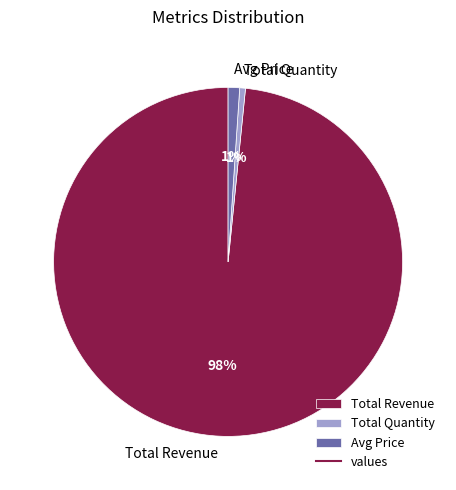

Do Total Quantity and Avg Price together represent more than half of the pie?

No